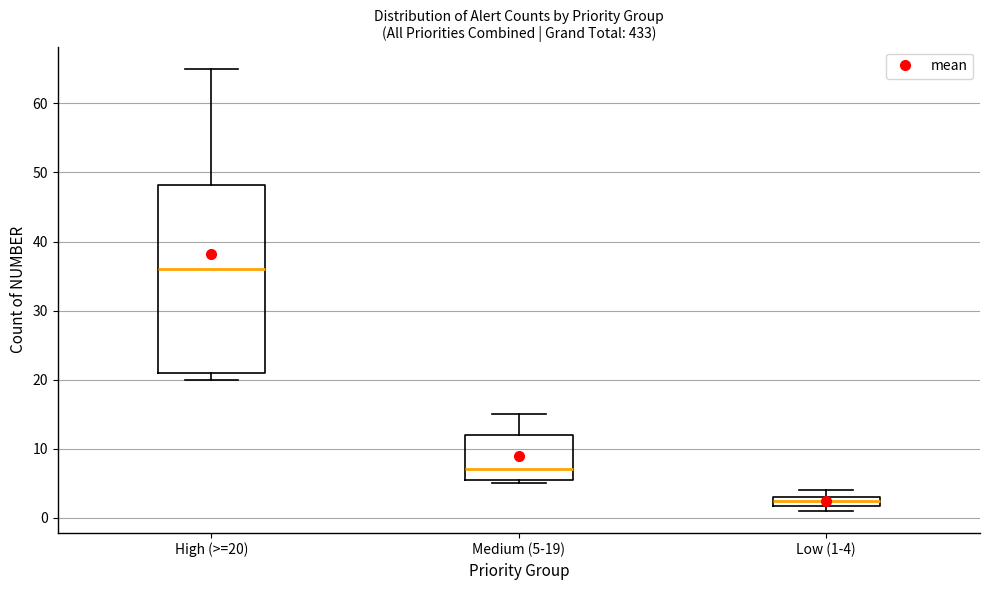

Which box has the lowest median line?

Low (1-4)